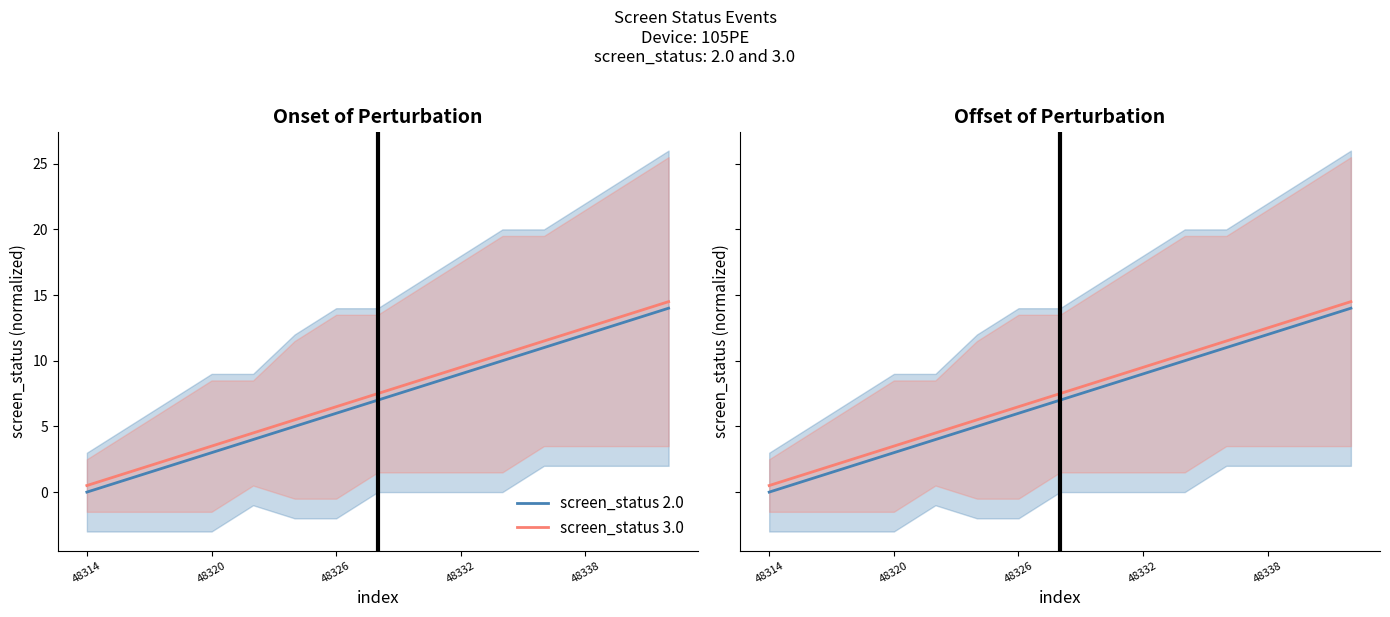

Which has a higher value, 48326 or 13?

13